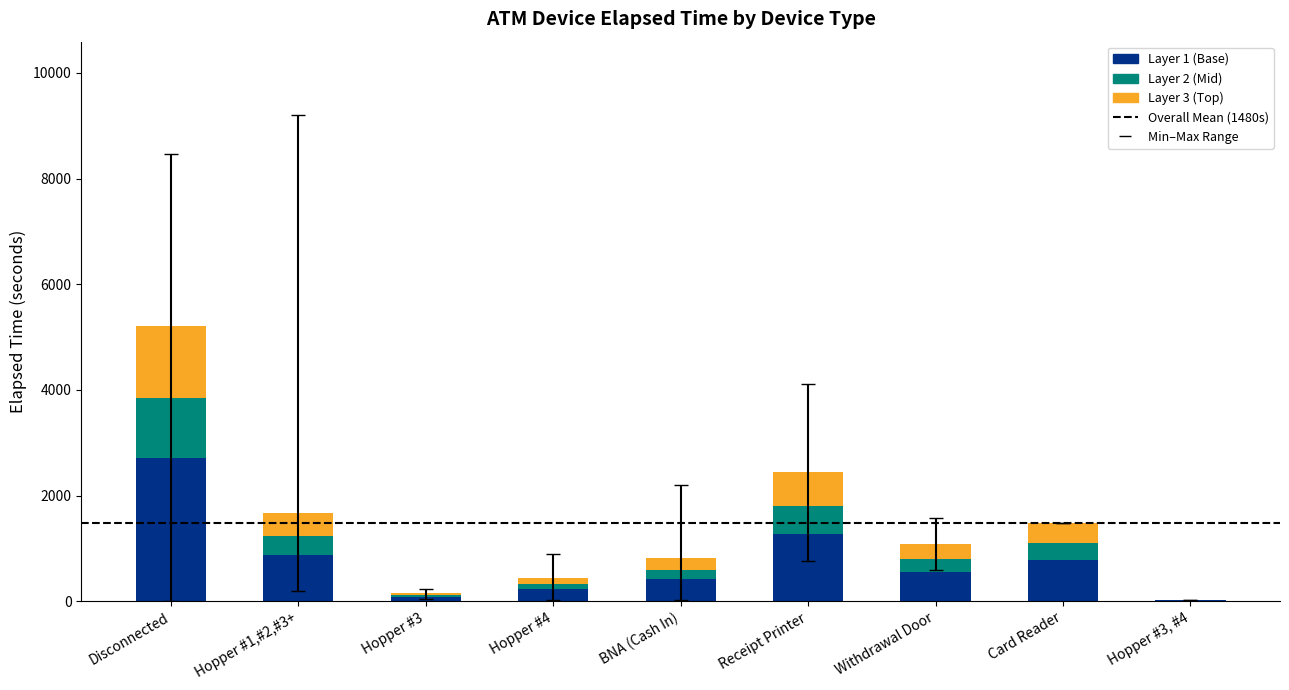

What is the total value across all series at Receipt Printer?

2437